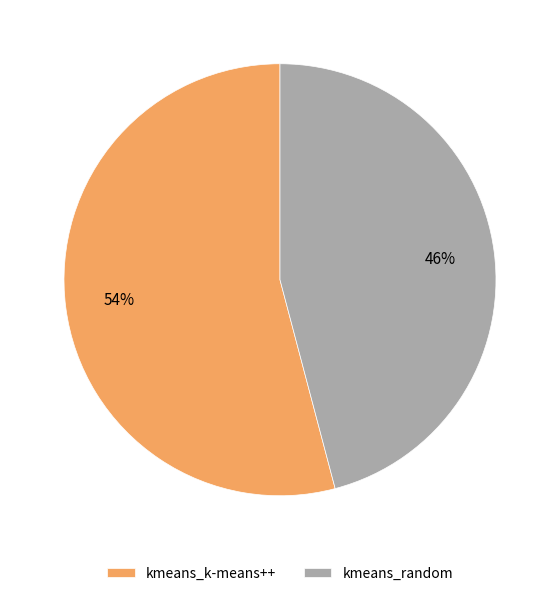

Between kmeans_k-means++ and kmeans_random, which is larger?

kmeans_k-means++